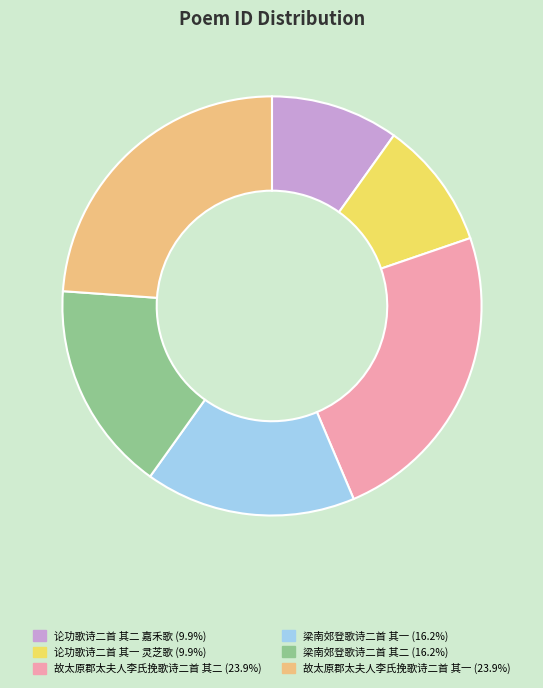

Combined, do 故太原郡太夫人李氏挽歌诗二首 其二 and 论功歌诗二首 其一 灵芝歌 account for over 50%?

No